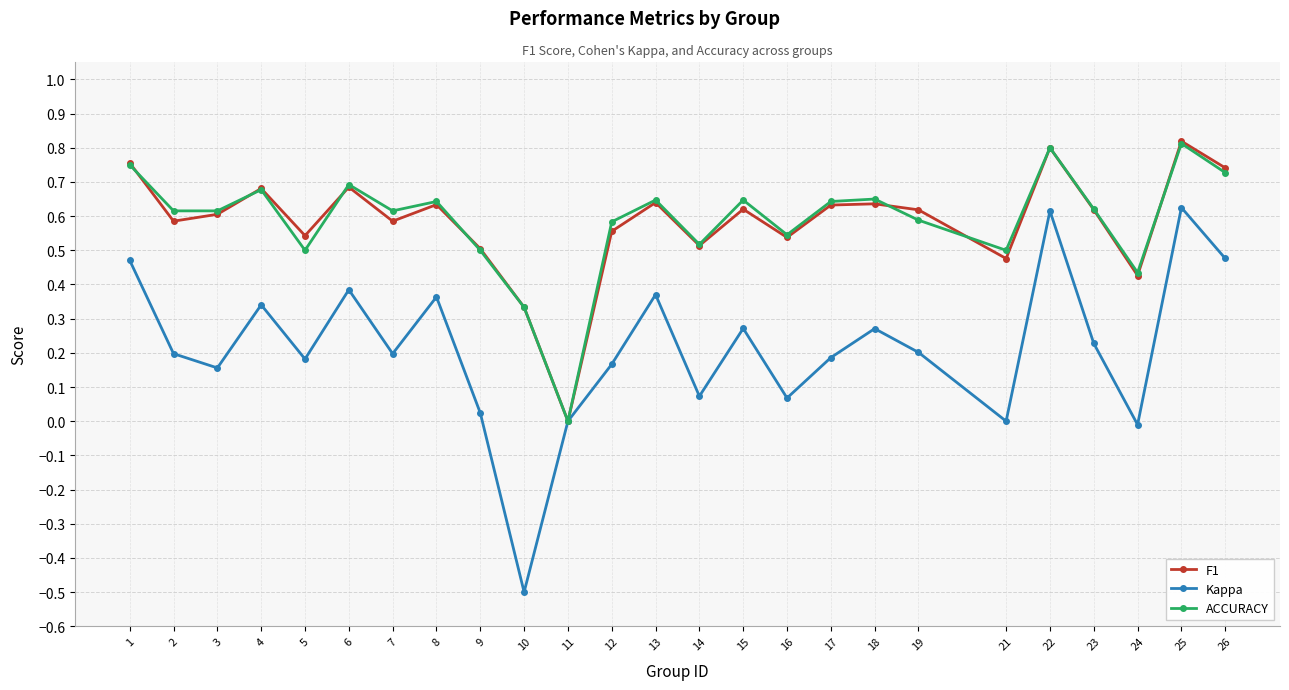

Which series has the largest range (max minus min)?

Kappa